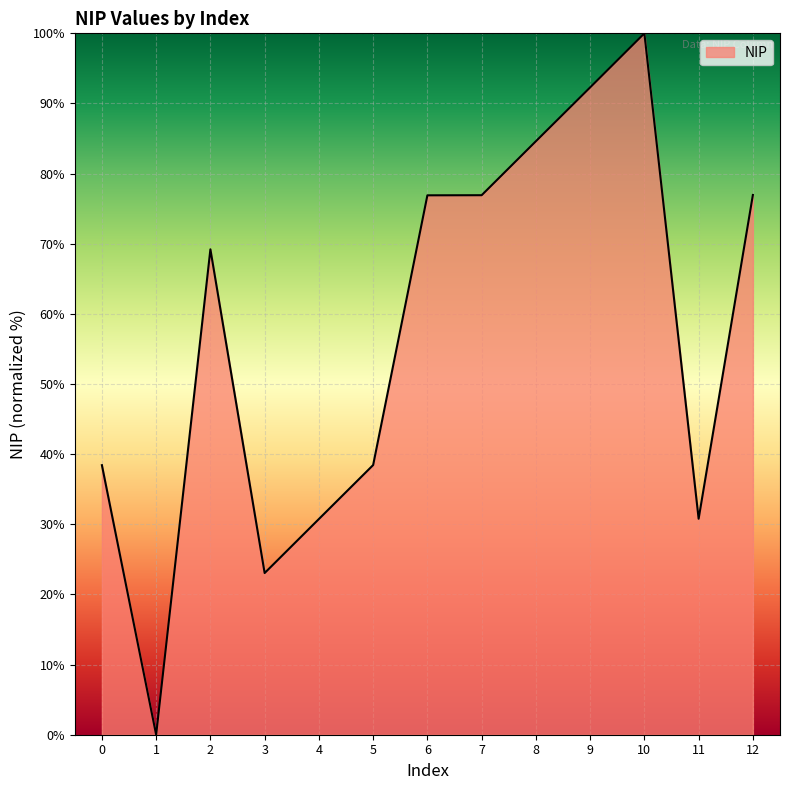

What value does the data have at 6?

76.9